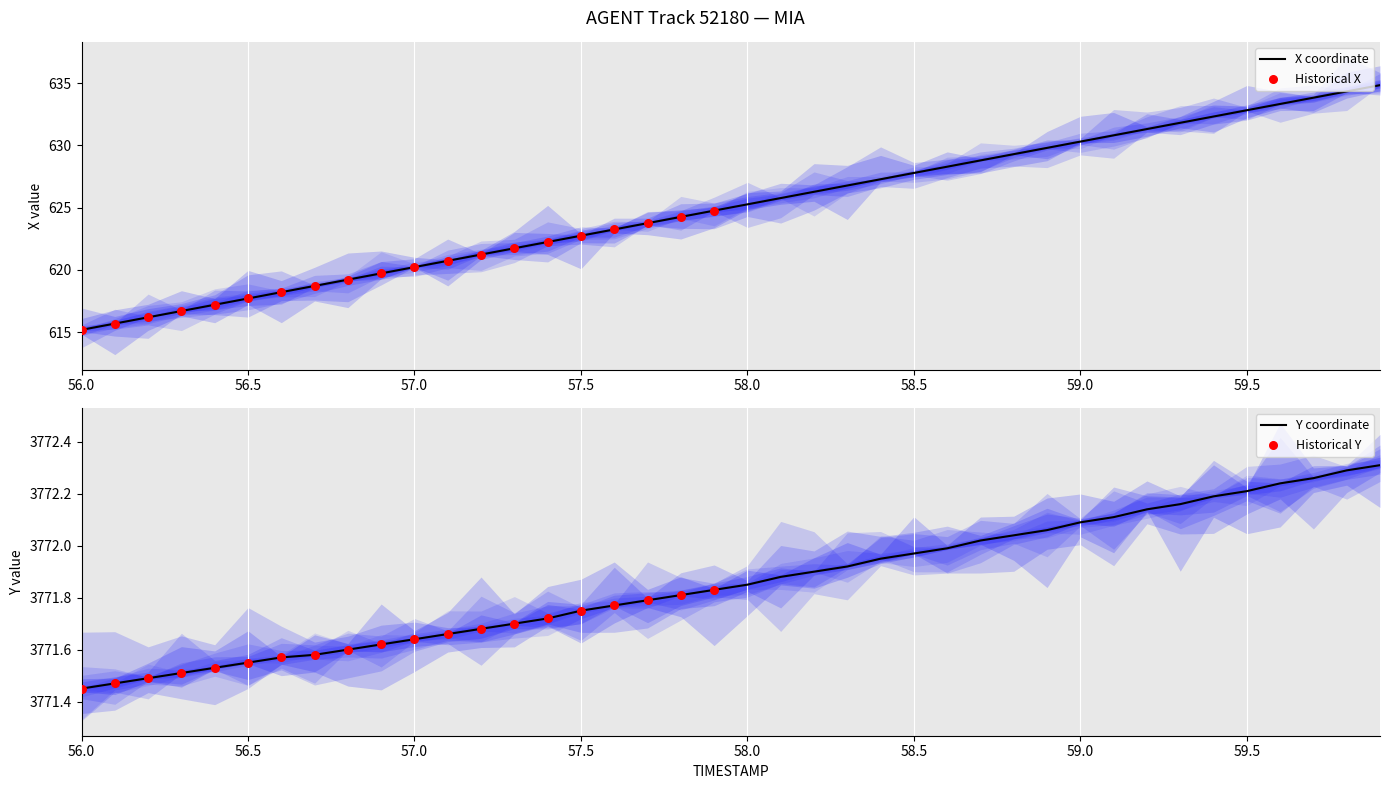

At how many categories does at least one series exceed 2135?

40